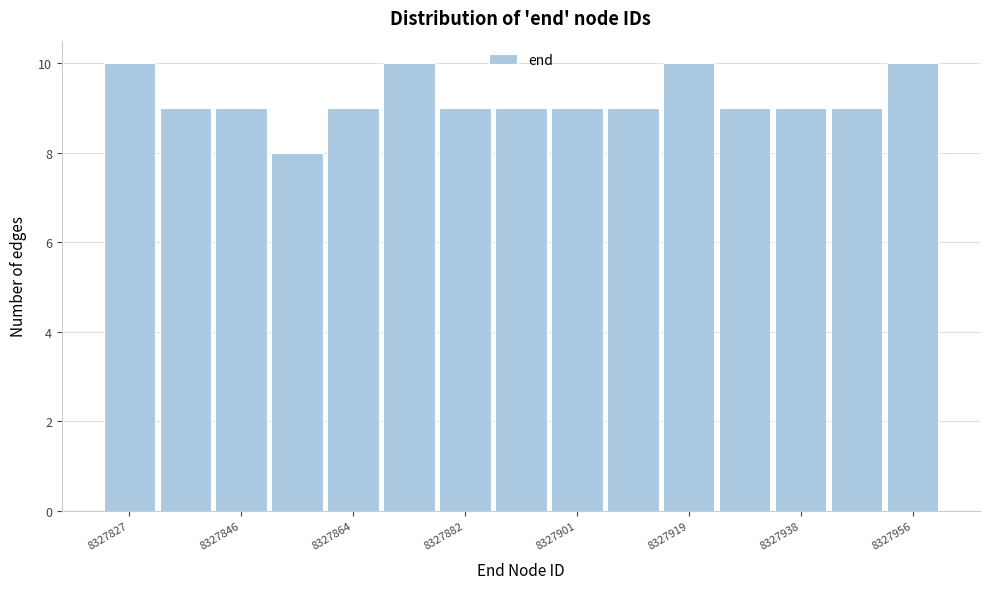

What is the height of the bar covering 8327887.4 to 8327896.6 on the x-axis? Neither the bar edges nor the heights are printed on the chart, so give them approximately, as read against the axes.

9